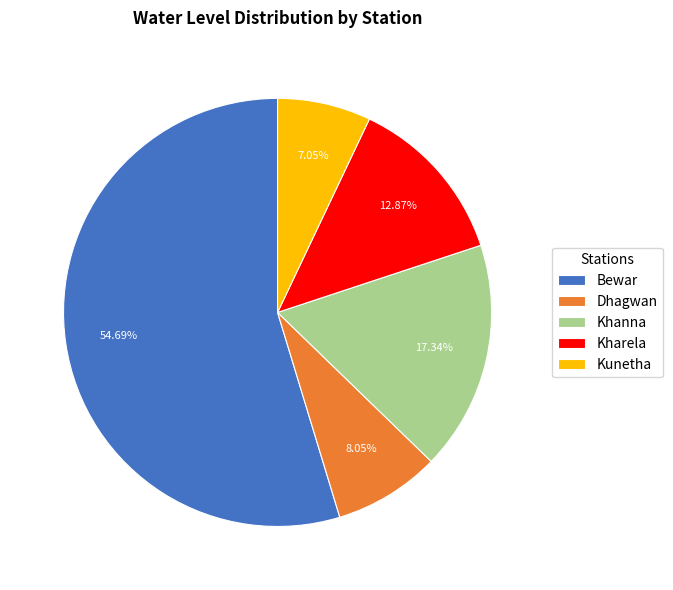

What is the total percentage of Kunetha and Dhagwan?

15.1%